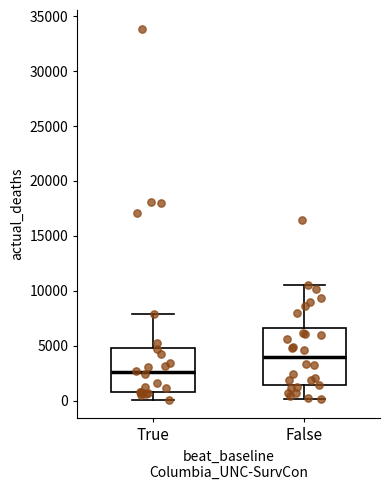

Reading left to right, transcribe this box plot: for each box, give where its median line is, the range the box spans, and where its two whiskers end, as read against the y-axis. The values are not printed on the chart, so give them approximately, as read against the axis.

True: median 2500, box 500 to 5000, whiskers 0 to 8000
False: median 4000, box 1500 to 6500, whiskers 0 to 10500